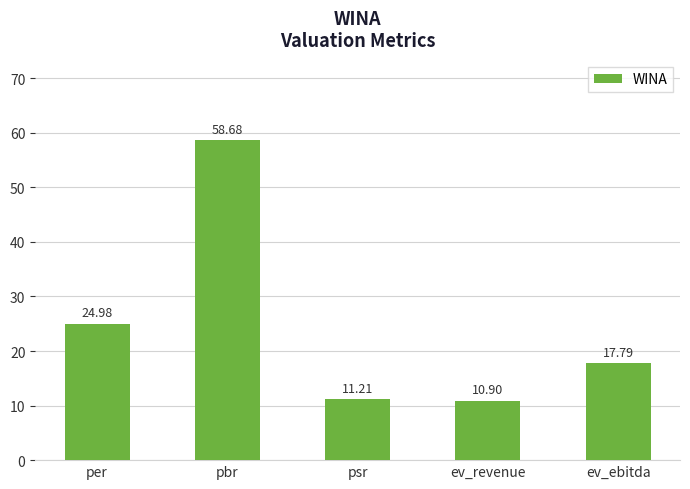

At which label is the value closest to 34?

per